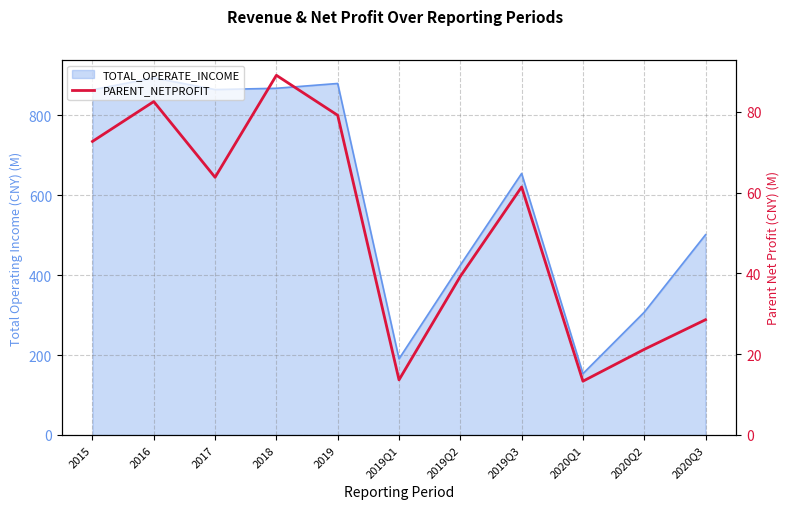

What is the sum of all values?

564.5